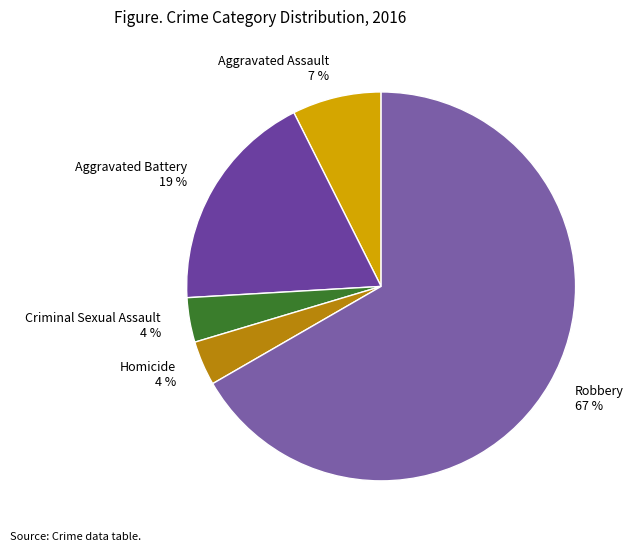

To the nearest percent, what is the average slice percentage?

20%